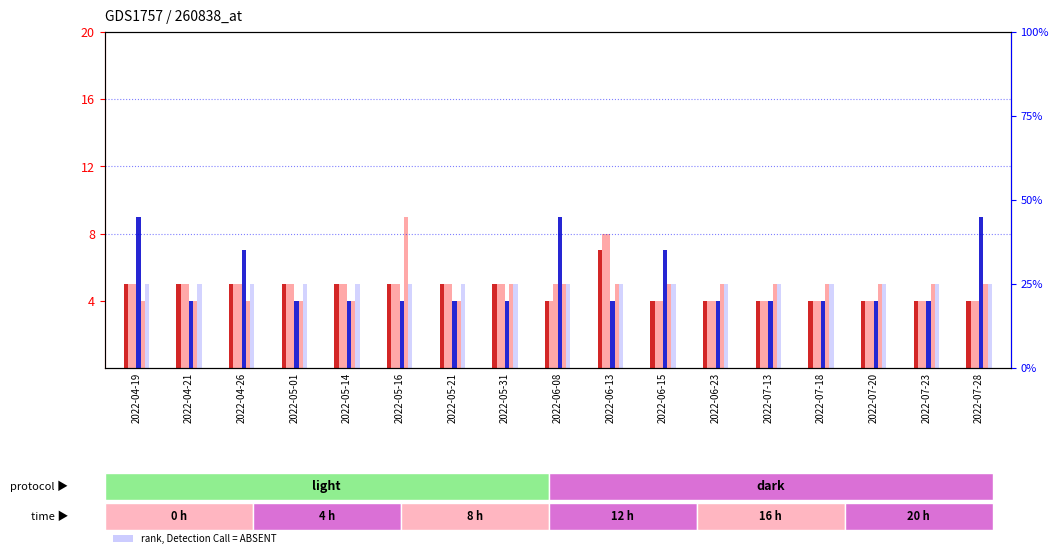

What position from the left is 2022-05-01?

4